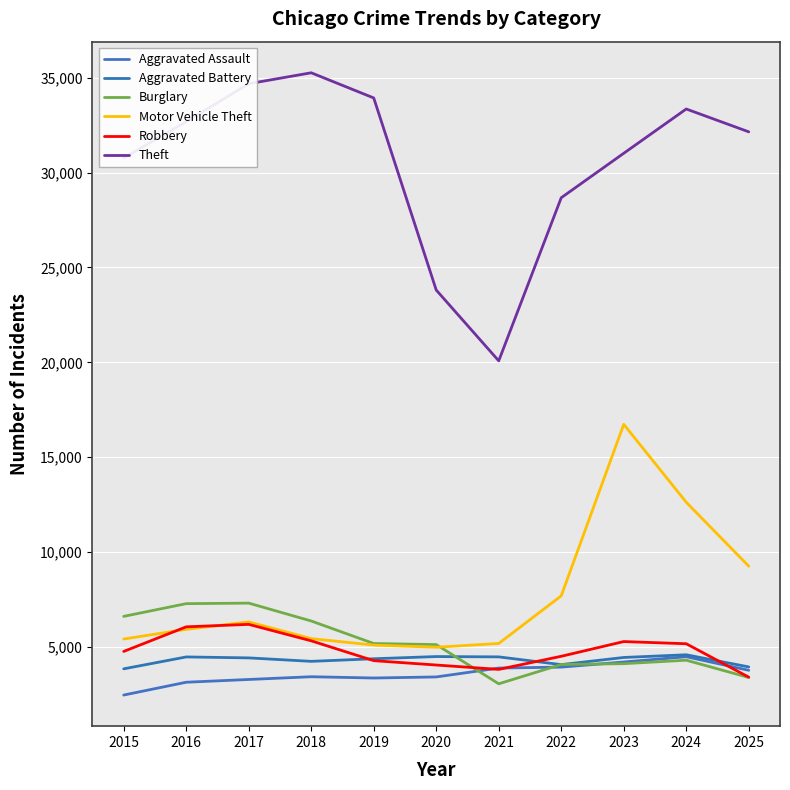

The value of Theft at 2023 is 31015. True or false?

True